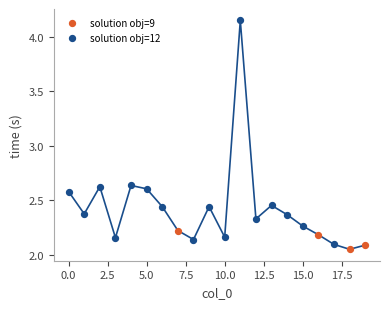

Which series contains the highest Y value?

solution obj=12